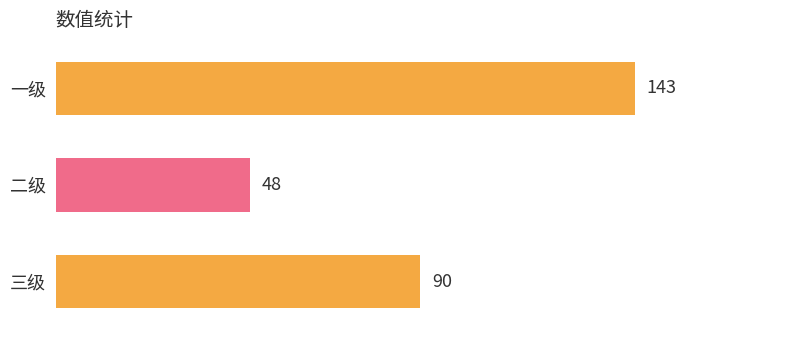

Count the values in the range 48 to 143.

3